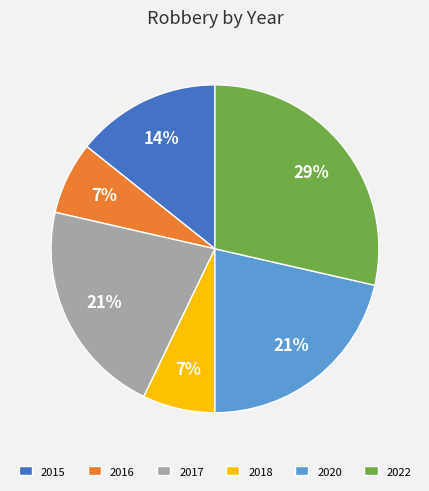

To the nearest percent, what percentage of the pie is 2016?

7%